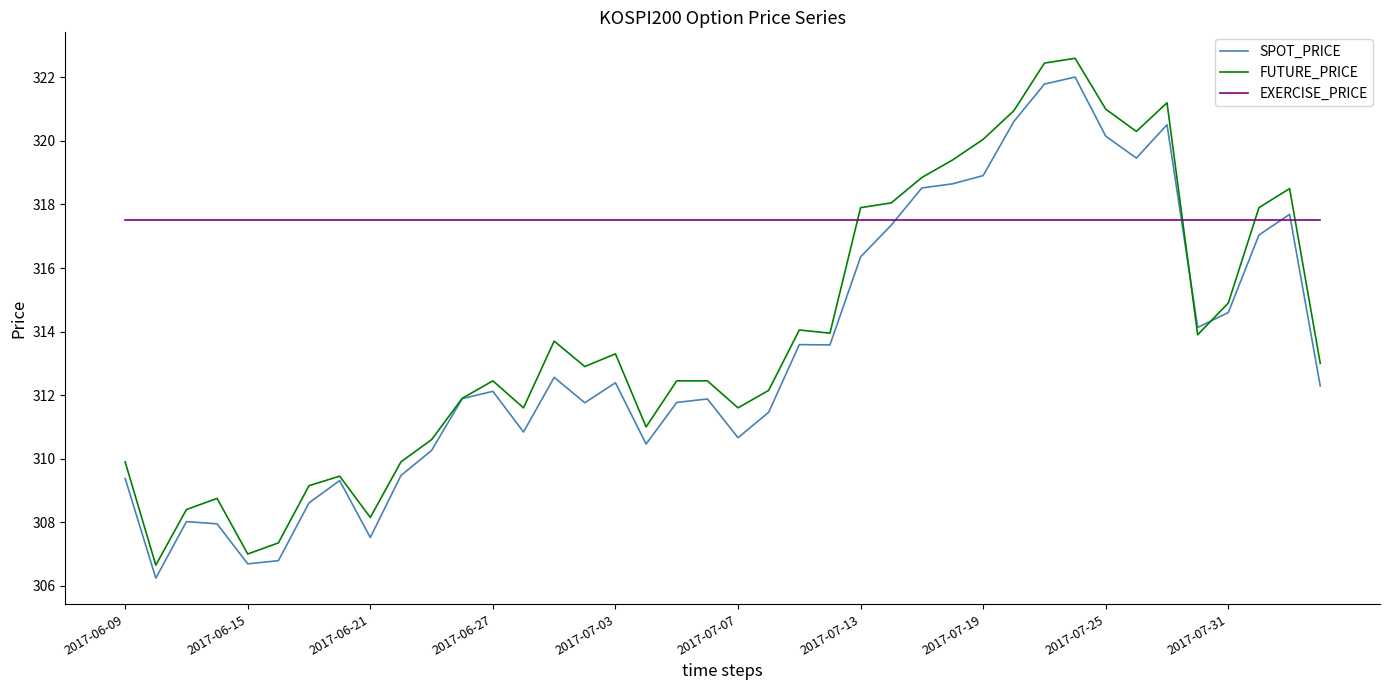

What is the maximum value shown in the chart?

322.6